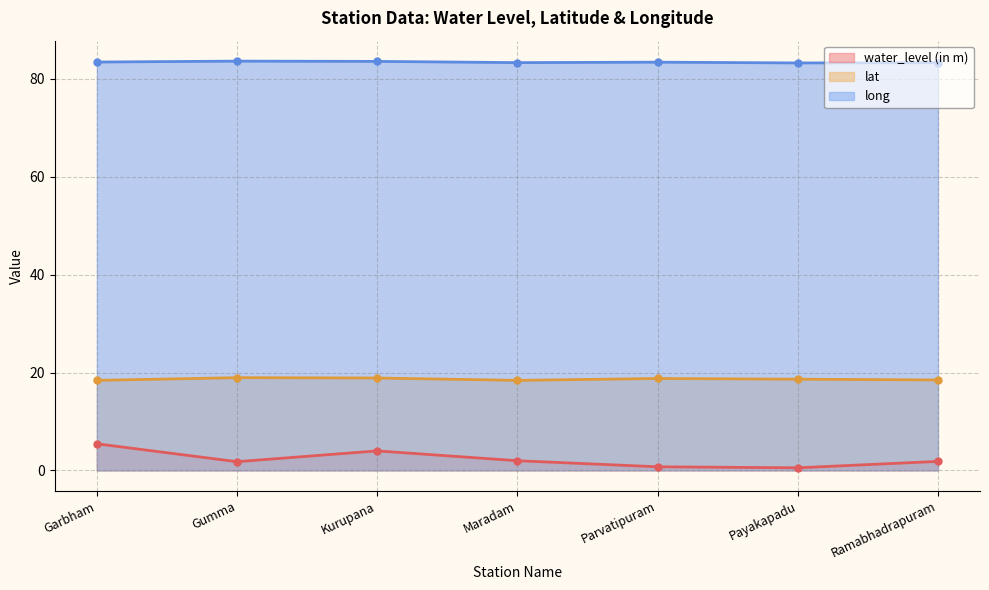

What position from the right is Payakapadu?

2